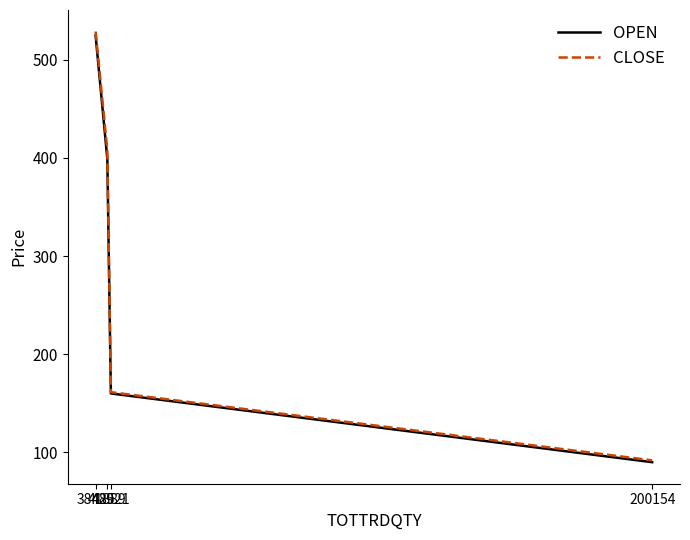

How many values in the OPEN series are below 398?

2